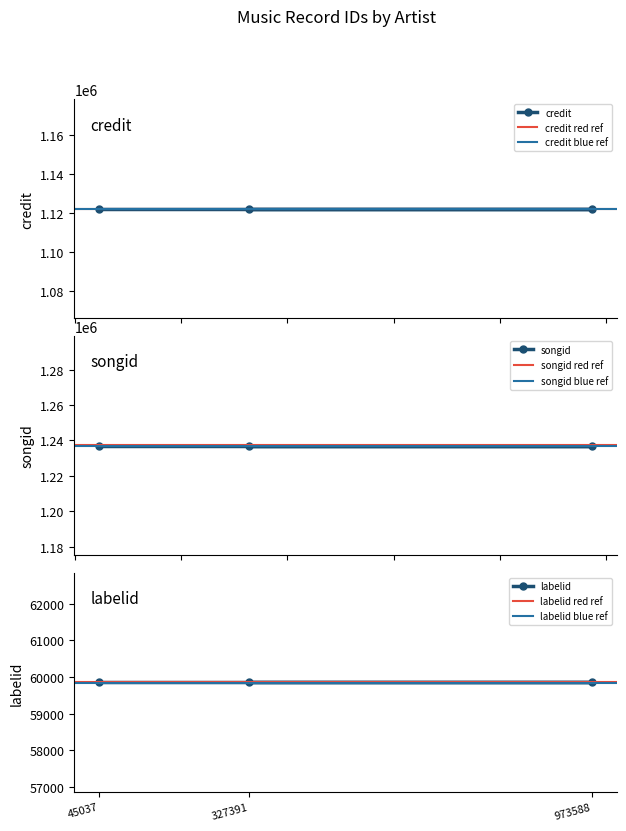

Reading left to right, extract all data points from this chart.

credit: 45037=1122069	973588=1122069	327391=1122069
songid: 45037=1237151	973588=1237151	327391=1237151
labelid: 45037=59851	973588=59851	327391=59851